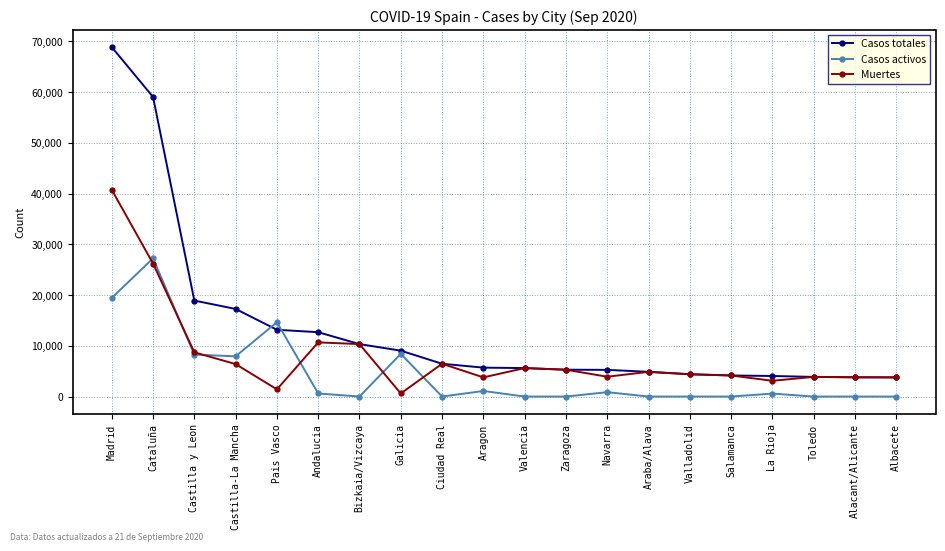

At which category does Casos activos reach its first local peak?

Cataluña